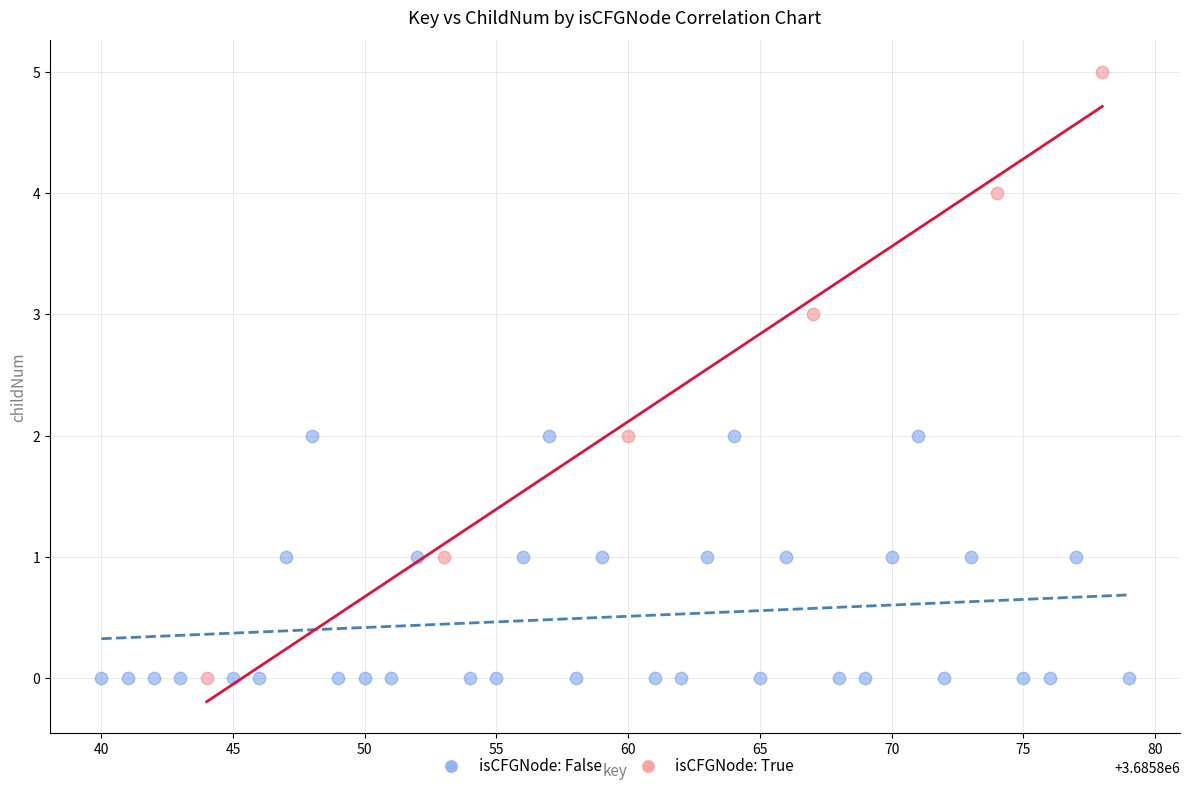

Which series reaches the maximum Y coordinate?

isCFGNode: True